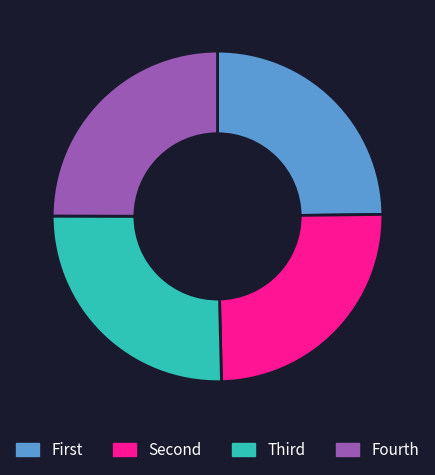

True or false: Fourth accounts for 25% of the total.

True